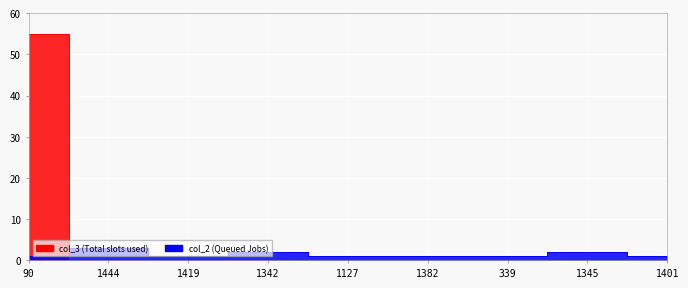

After their last crossing, which series has the higher values: col_3 or col_2?

col_2